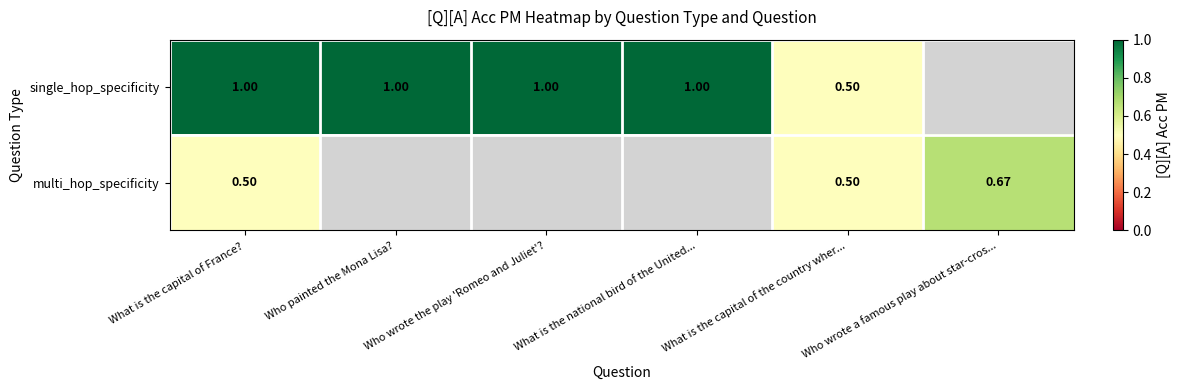

Which category has the highest value across all series?

What is the capital of France?